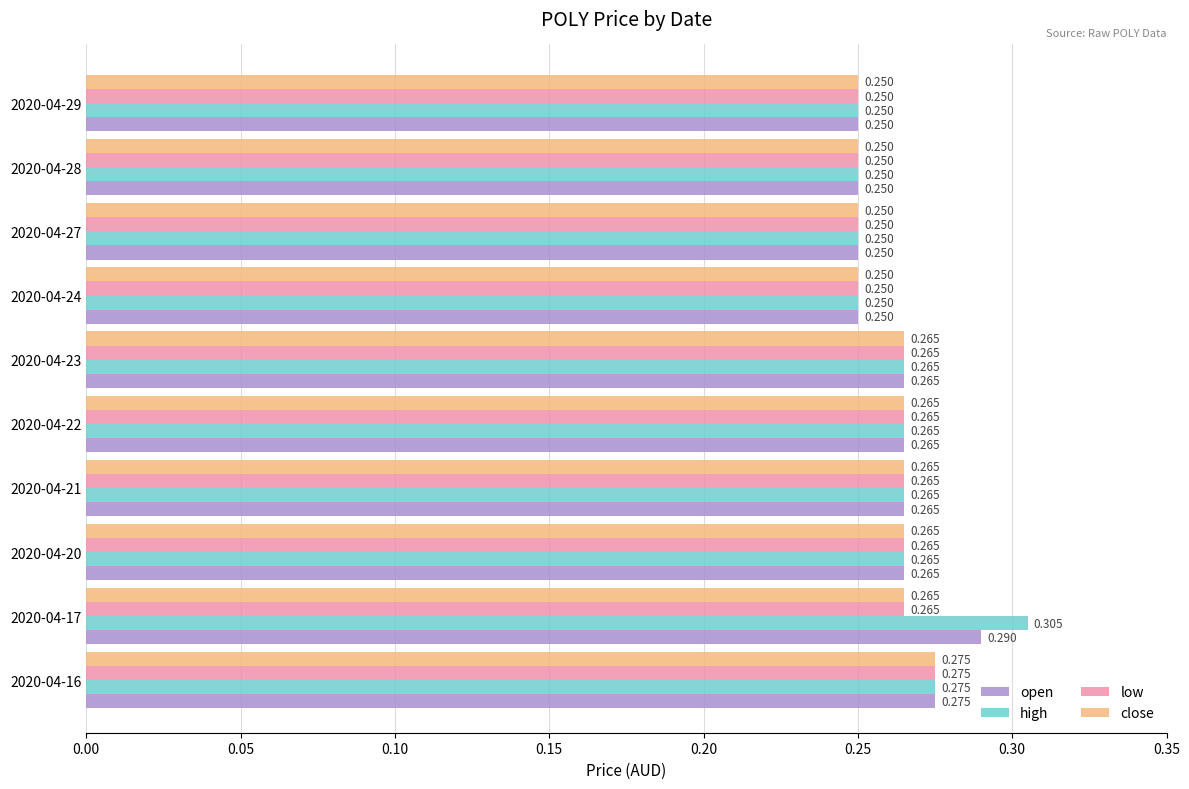

Which series has the largest range (max minus min)?

high